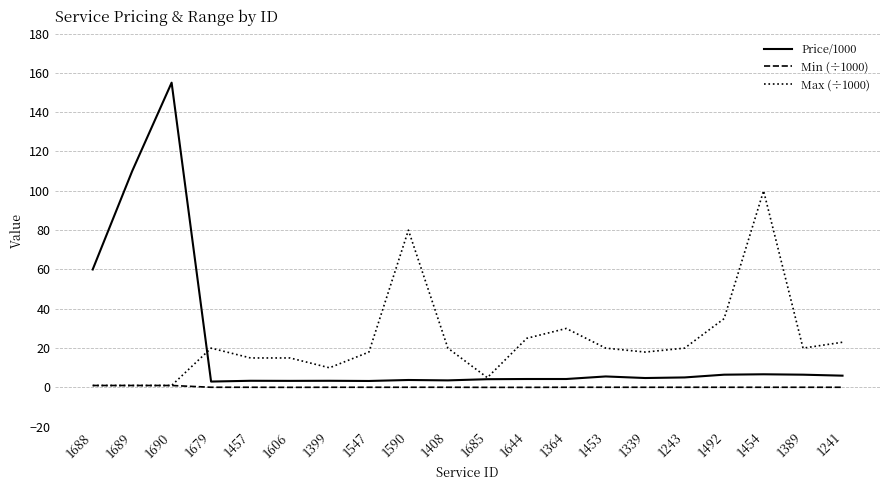

At which label does Price/1000 reach its peak?

1690